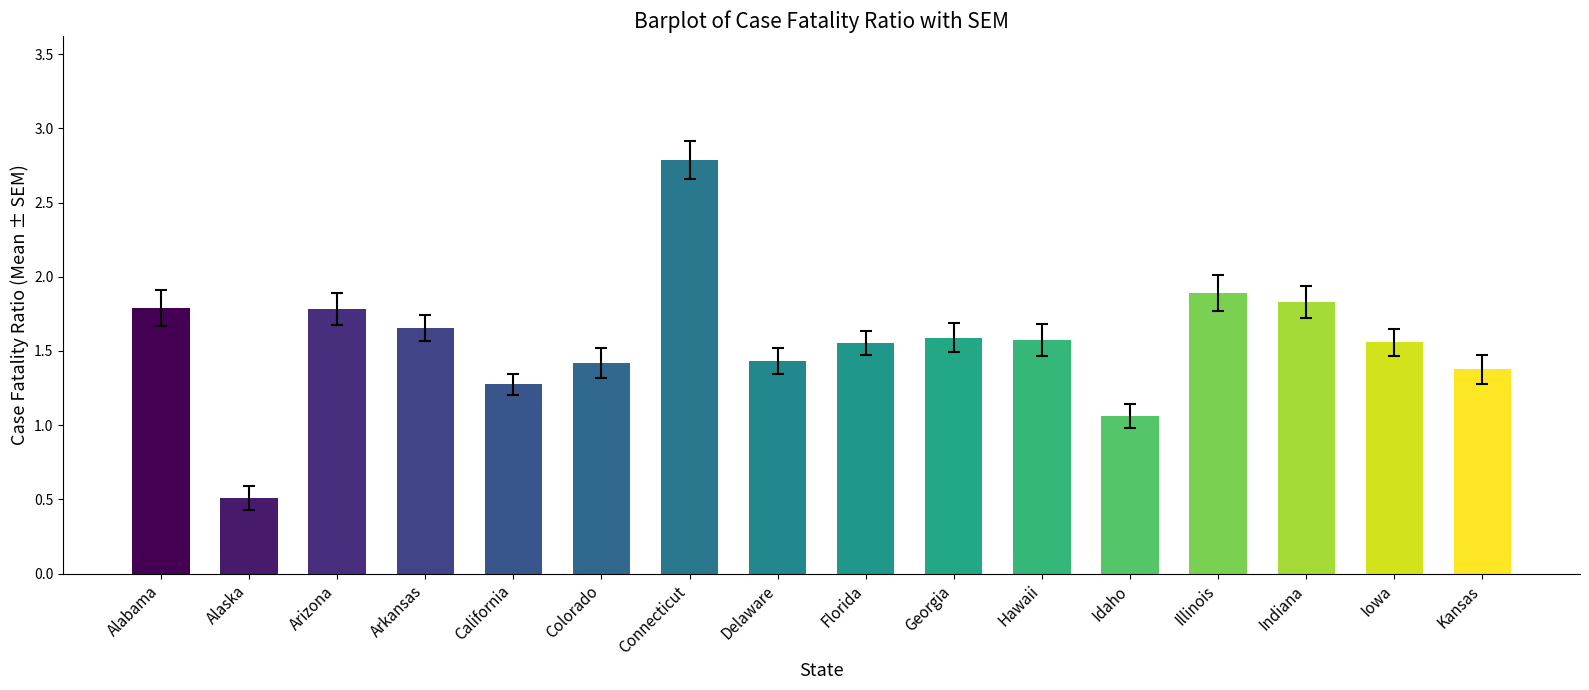

What is the smallest value displayed?

0.5